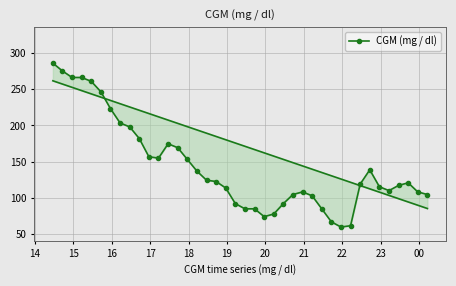

How many interior local valleys (lower than both neighbors) does the data have?

4